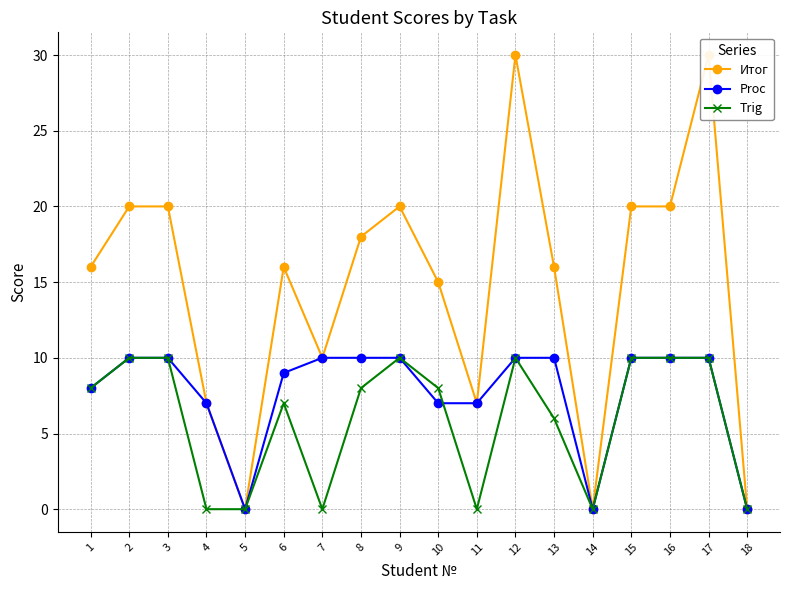

Which series changed the most between 11 and 13?

Итог